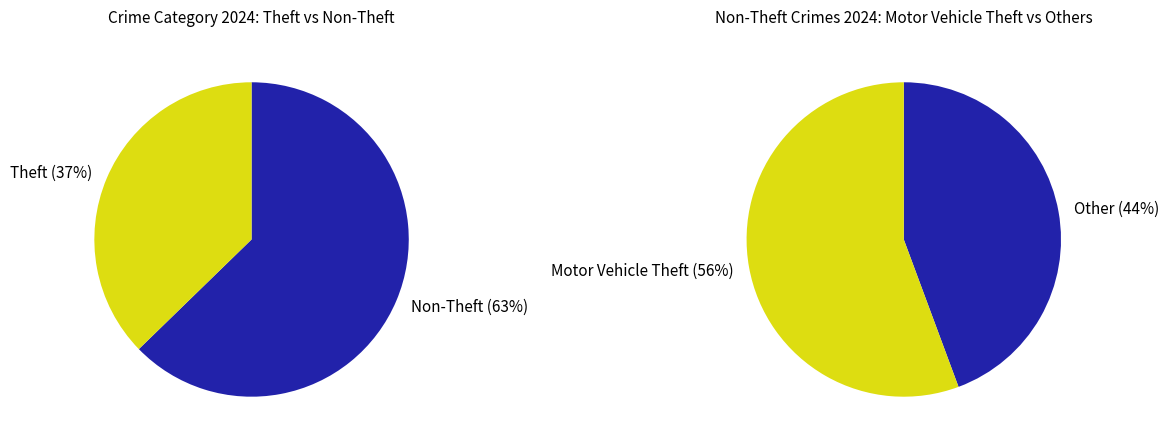

Is it true that Homicide is 6% of the pie?

False